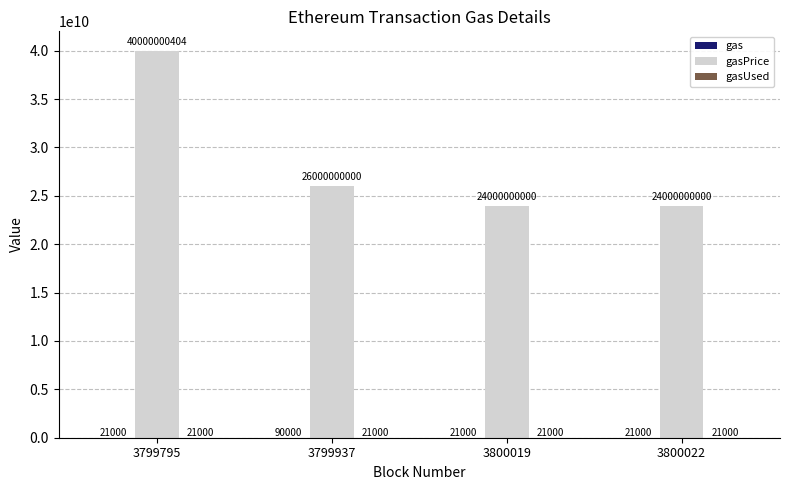

What is the total value across all series at 3799937?

26000111000